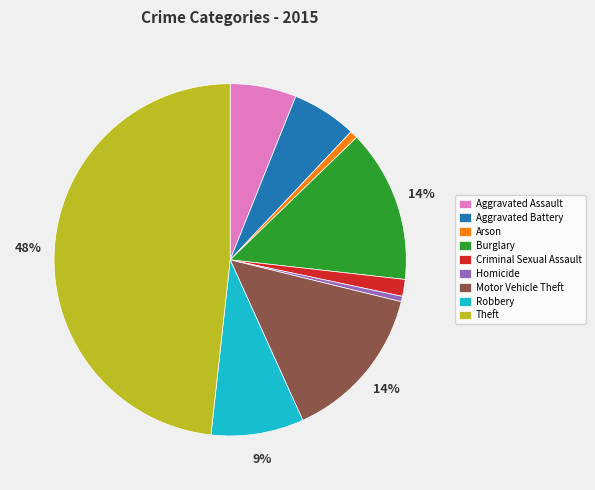

Do Burglary and Arson together represent more than half of the pie?

No